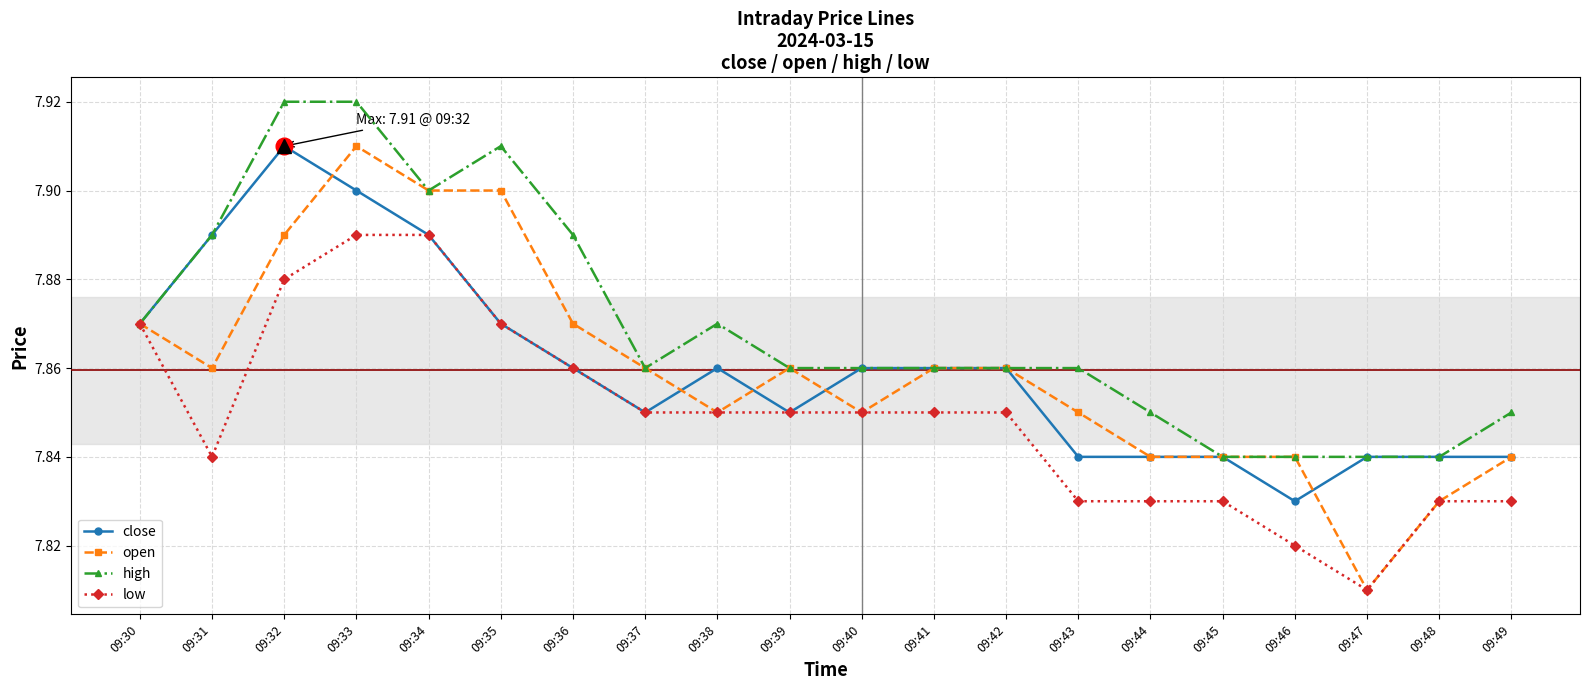

At which label is open closest to 7?

09:47